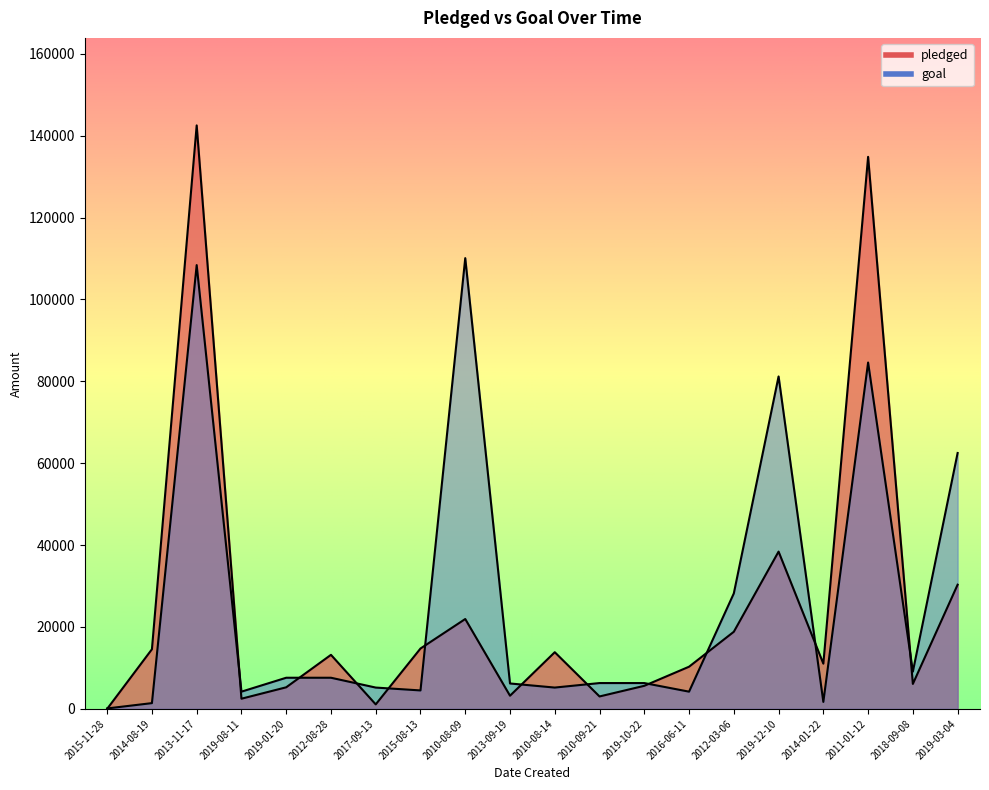

What is the value of the goal point at the 10th from the left?

6200